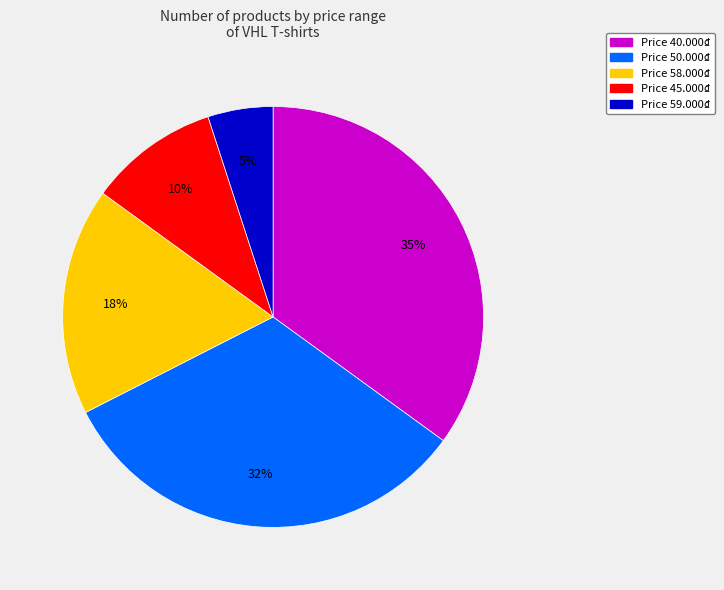

Is there any slice that represents more than half of the pie?

No